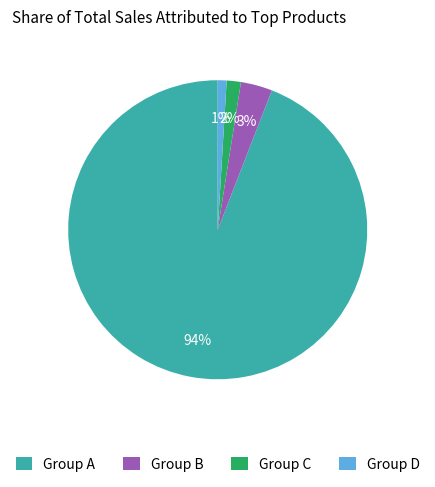

To the nearest percent, what is the average slice percentage?

25%